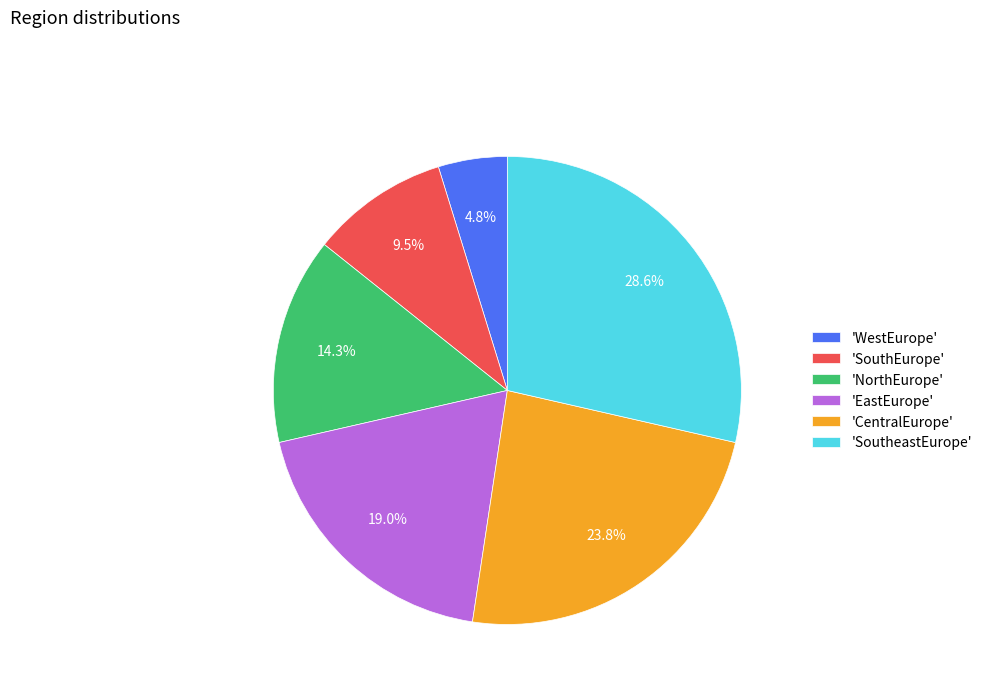

Rank the categories by value from highest to lowest.

'SoutheastEurope', 'CentralEurope', 'EastEurope', 'NorthEurope', 'SouthEurope', 'WestEurope'